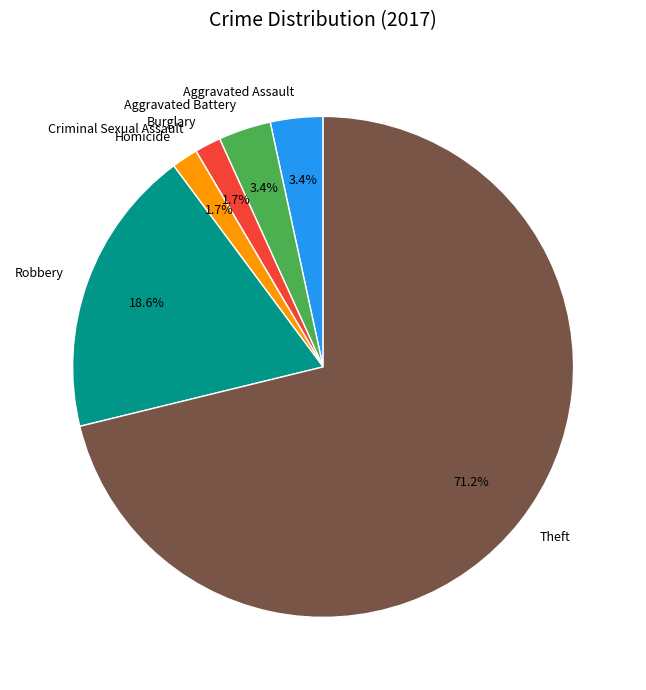

Which slice is the largest?

Theft